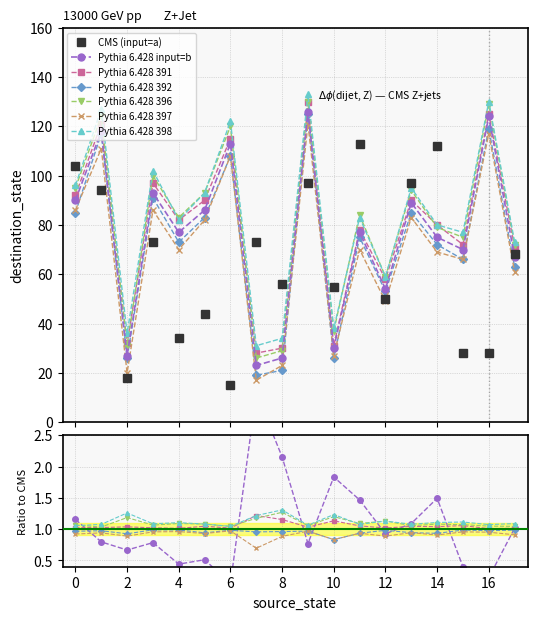

Is this an area chart (filled region under the line)?

No